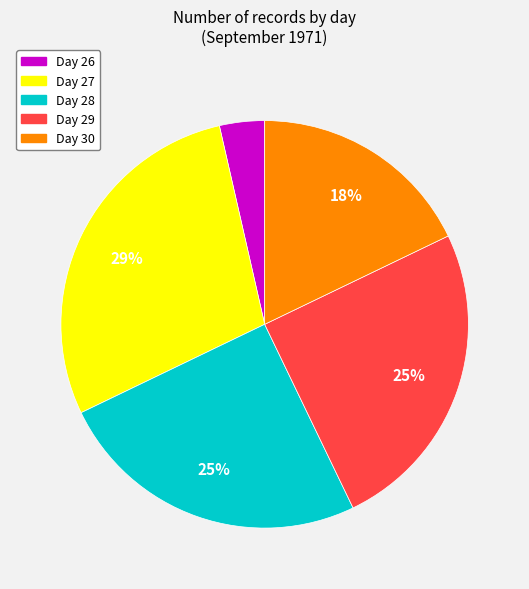

To the nearest percent, what is the average slice percentage?

20%